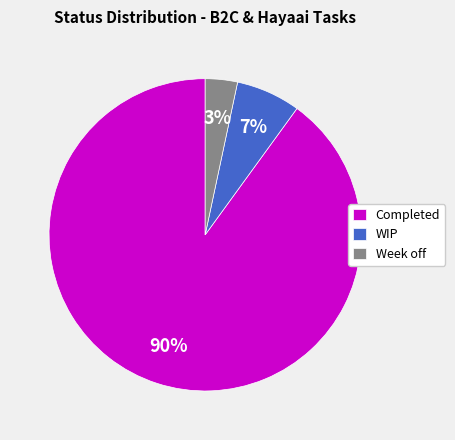

Combined, do WIP and Week off account for over 50%?

No